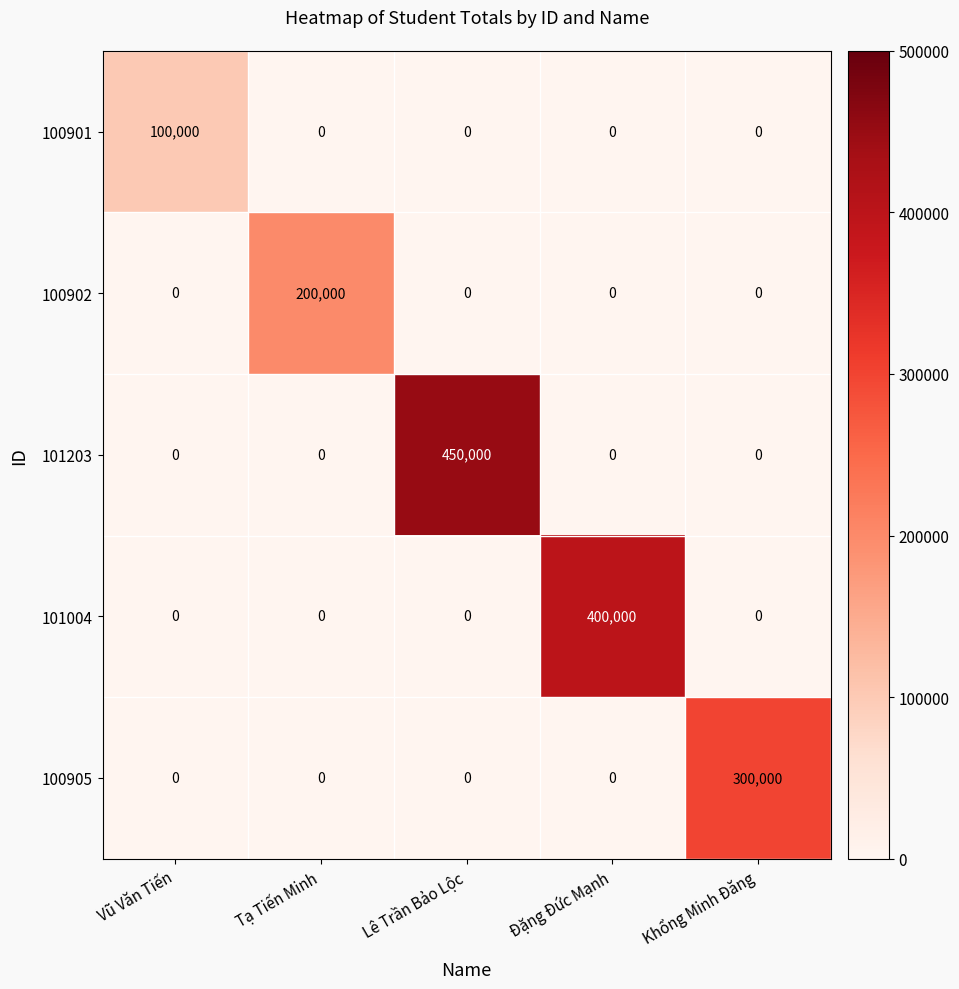

Reading right to left, what are all the values shown in this chart?

100901: 0	0	0	0	100000
100902: 0	0	0	200000	0
101203: 0	0	450000	0	0
101004: 0	400000	0	0	0
100905: 300000	0	0	0	0